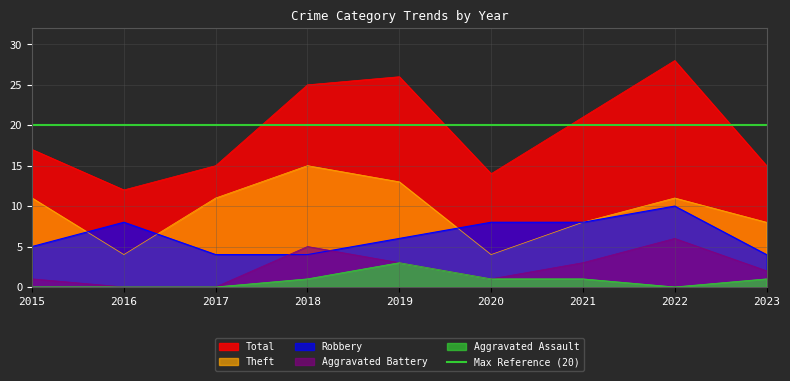

Which series has the widest spread of values?

Total